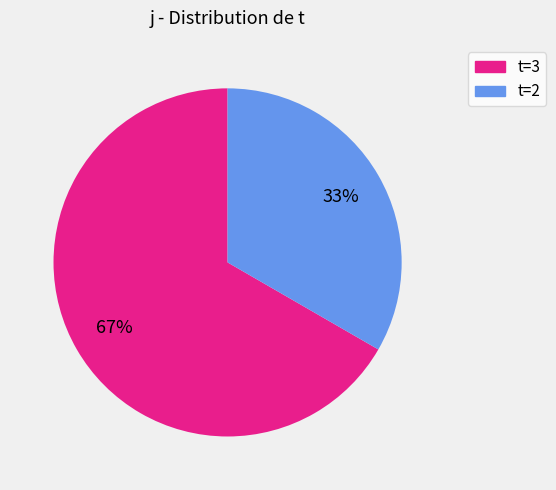

How many slices are in this pie chart?

2